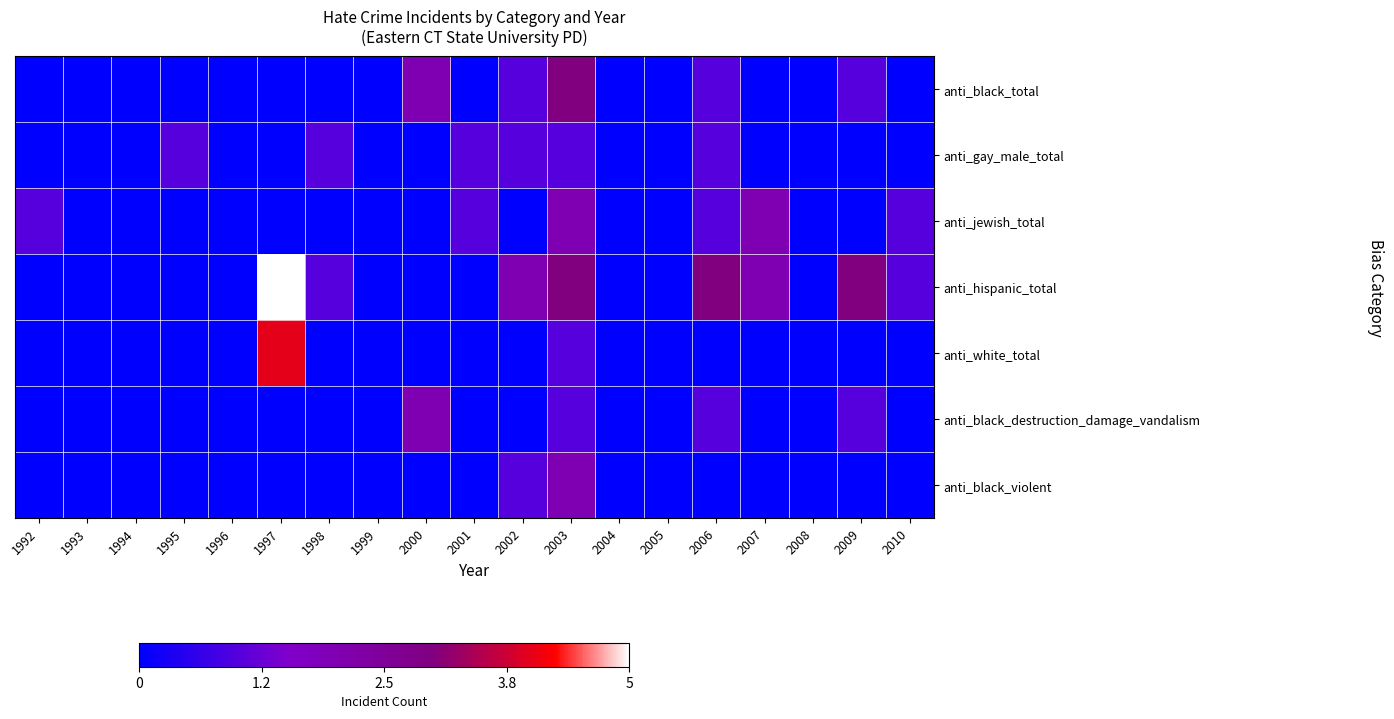

Count the number of data series in this chart.

7